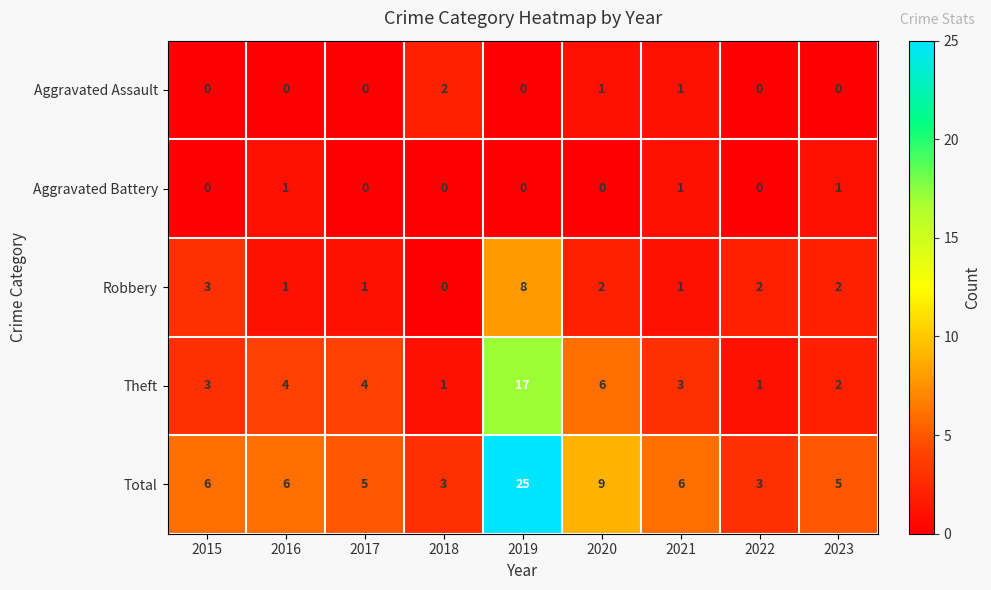

Which series has the largest total across all categories?

Total